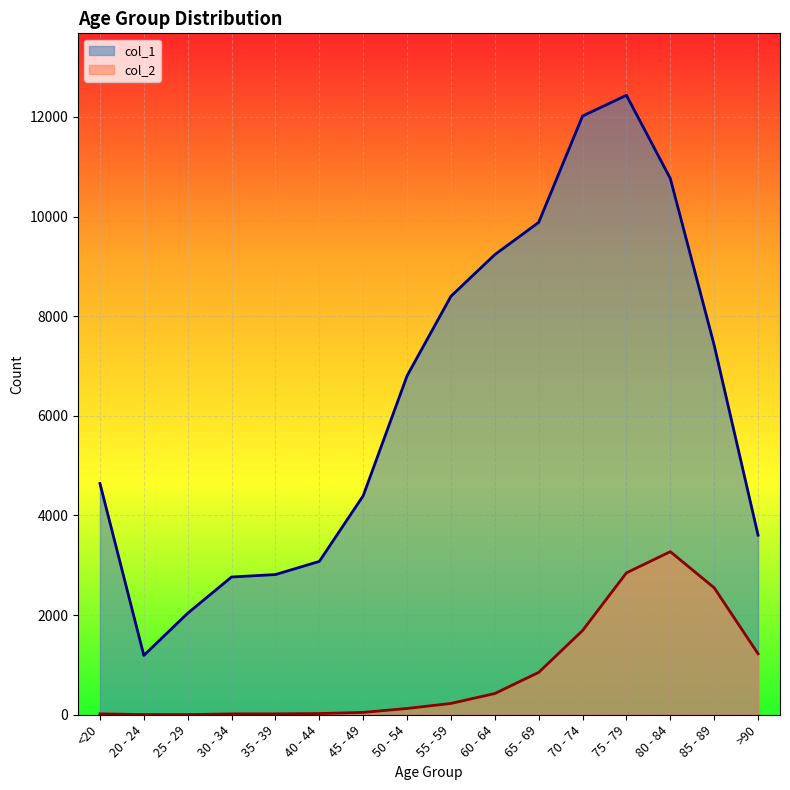

True or false: col_2 and col_1 intersect in this chart.

False